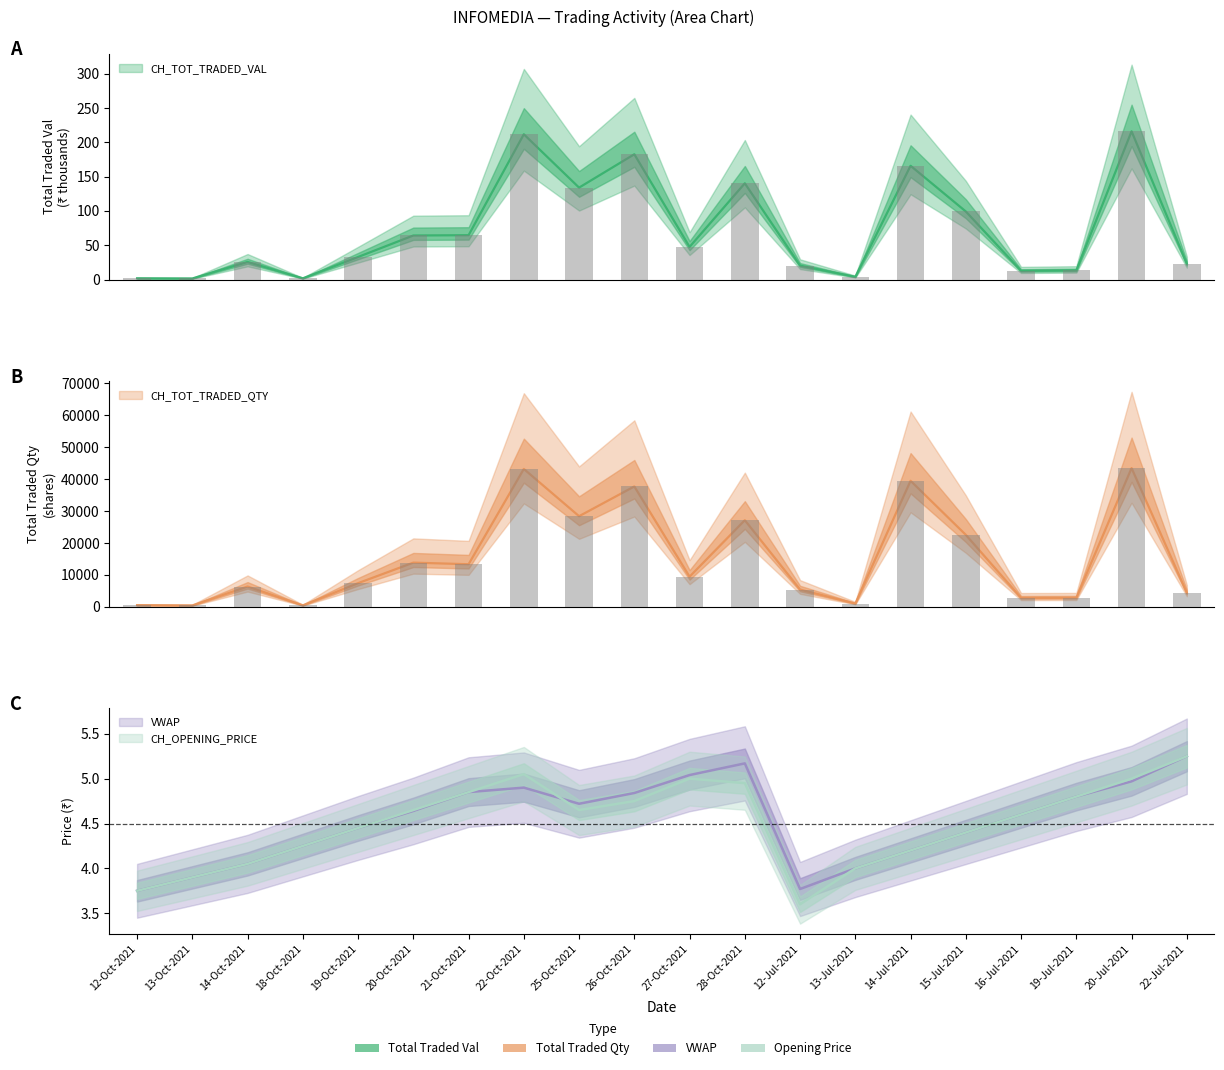

What is the value of the CH_TOT_TRADED_VAL bar at the 15th from the left?

165.7